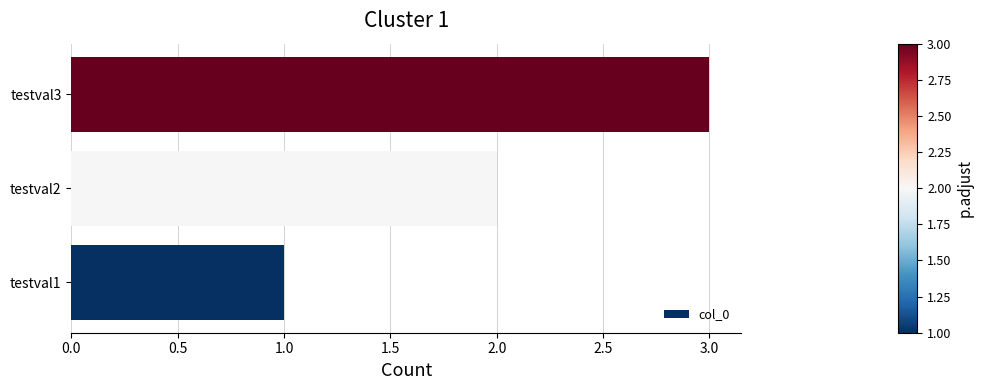

Does the chart contain stacked bars?

No